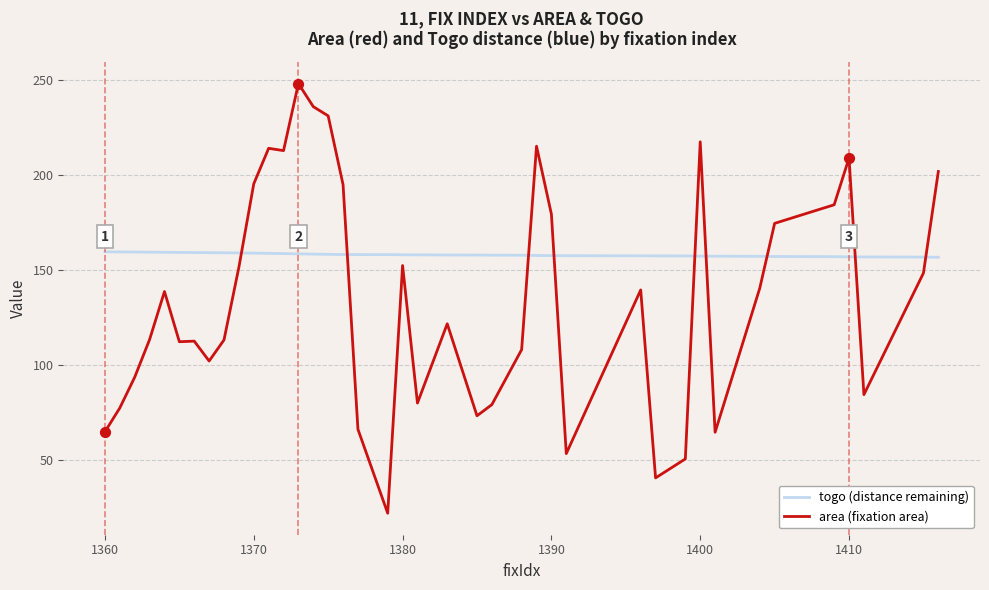

Which series has the largest total across all categories?

togo (distance remaining)